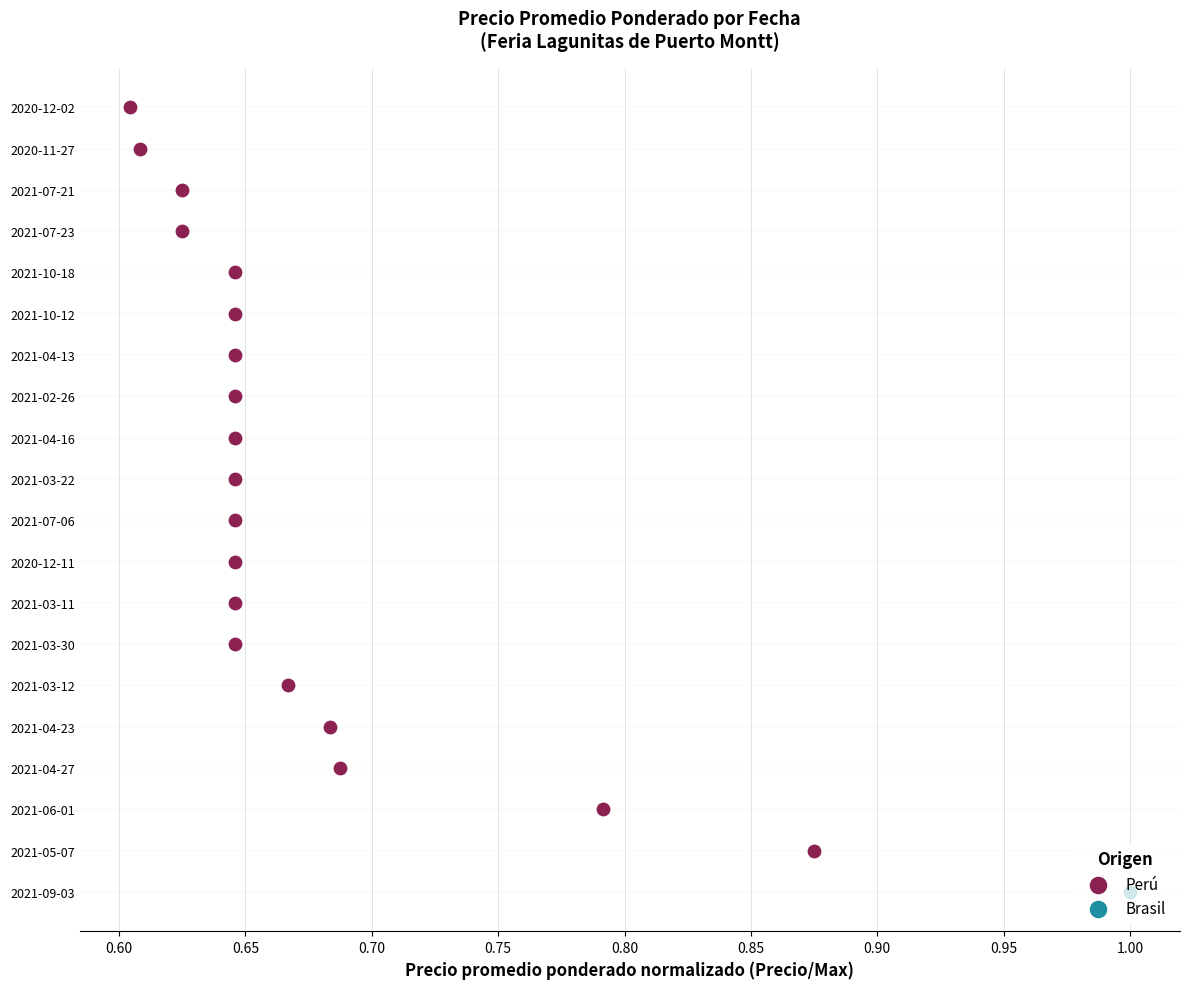

Which has a higher value, 0.80 or 0.70?

0.80